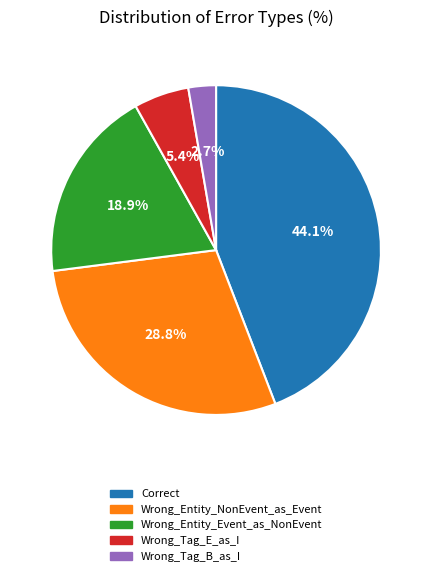

Which category has the smallest portion of the pie?

Wrong_Tag_B_as_I